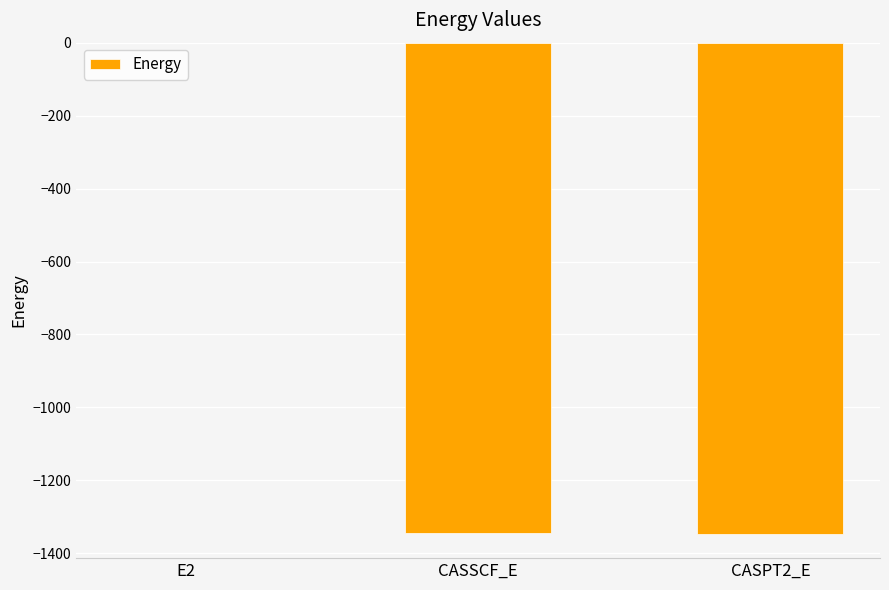

What is the maximum value shown in the chart?

-0.4